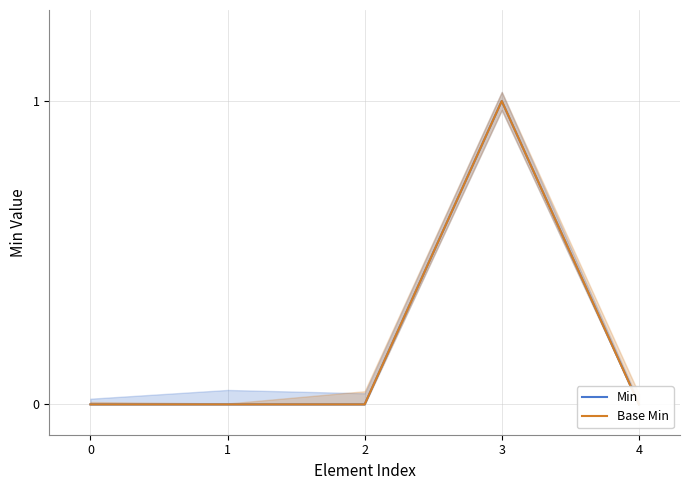

Reading left to right, list all the values displayed in this chart.

Min: 0=0	1=0	2=0	3=1	4=0
Base Min: 0=0	1=0	2=0	3=1	4=0